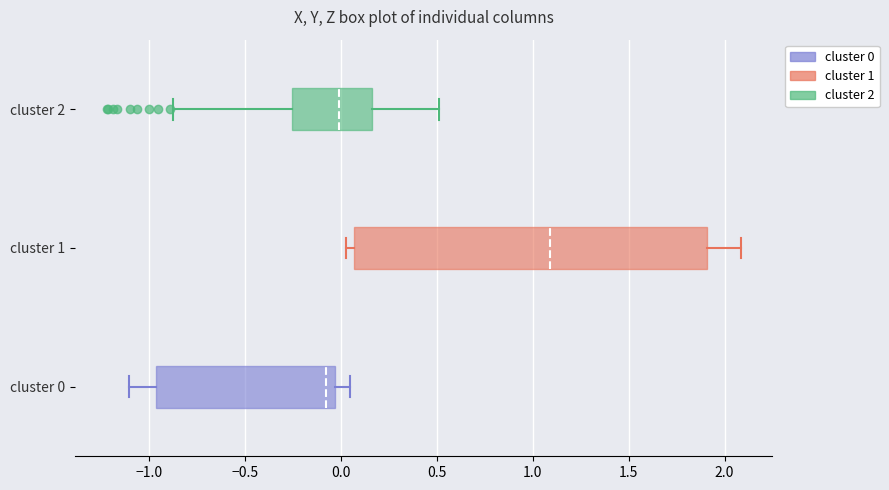

Reading bottom to top, read every box against the x-axis: the position of its median line, the range the box covers, and the ends of its whiskers. The values are not printed on the chart, so give them approximately, as read against the axis.

cluster 0: median -0.10, box -0.95 to -0.05, whiskers -1.10 to 0.05
cluster 1: median 1.10, box 0.05 to 1.90, whiskers 0.05 (just left of the box's left edge) to 2.10
cluster 2: median 0.00, box -0.25 to 0.15, whiskers -0.85 to 0.50